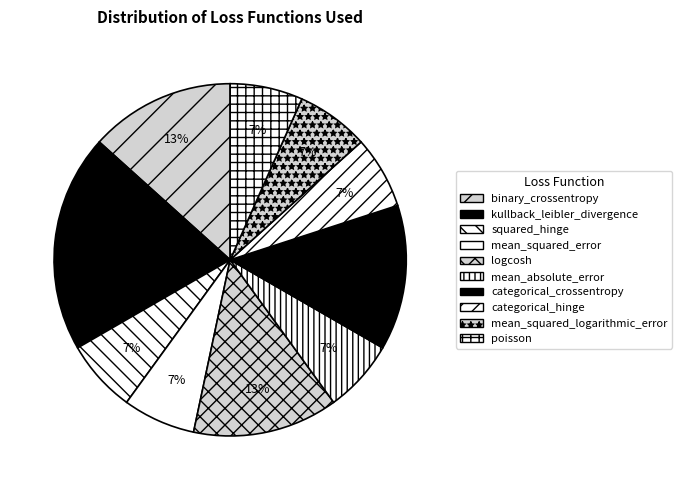

The squared_hinge slice represents 7% of the pie. True or false?

True